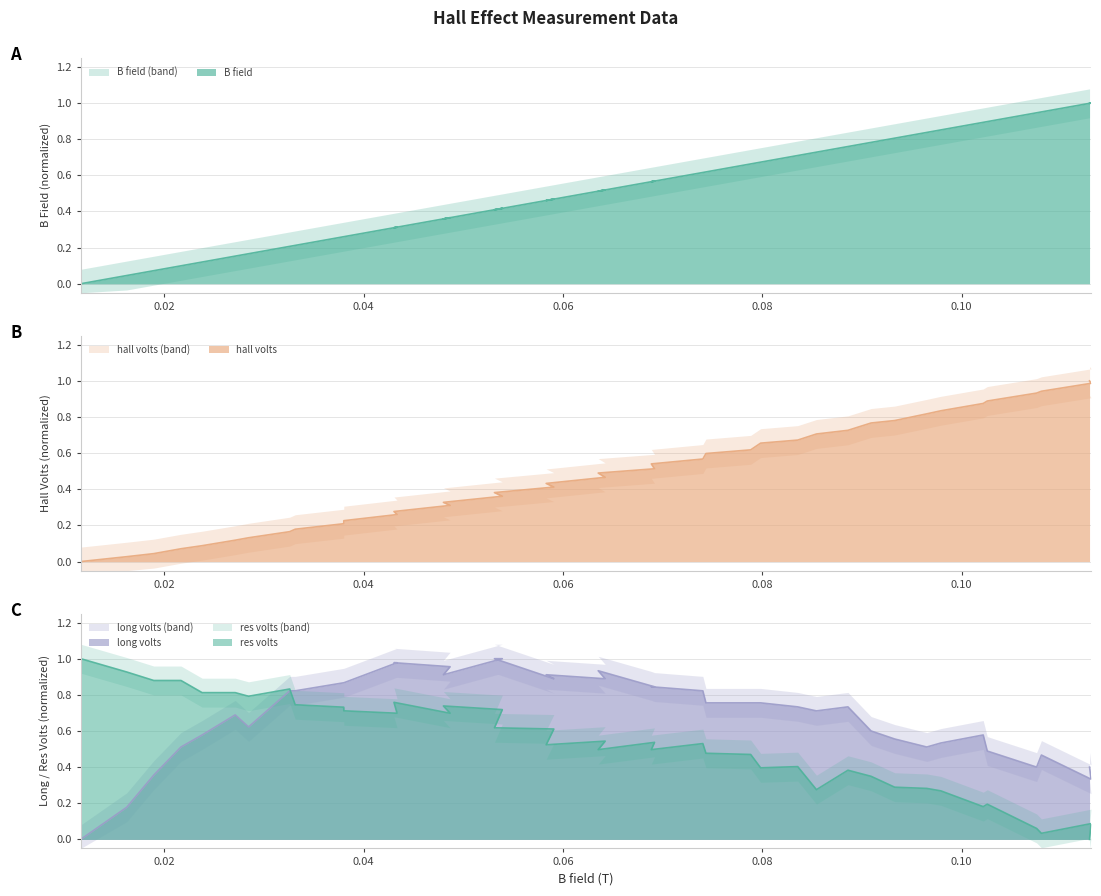

Which series ends up on top after the final intersection of long volts and B field?

B field